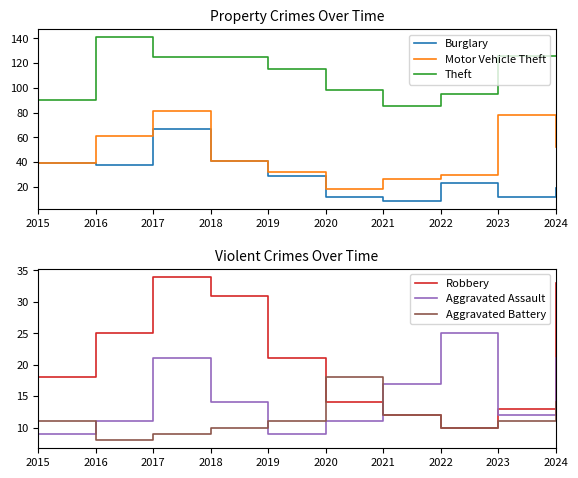

How many series are shown in this chart?

6